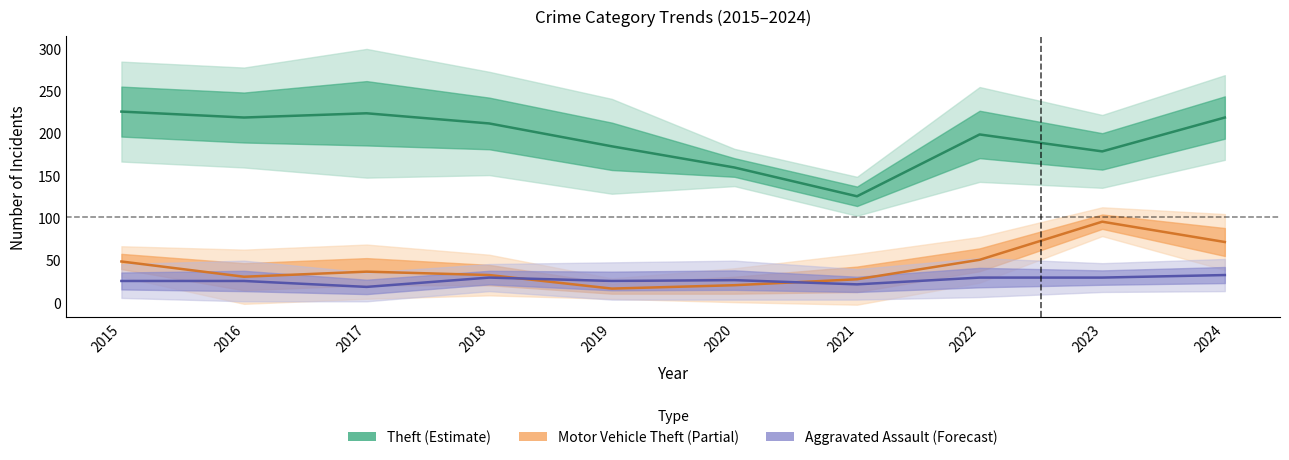

Which series changed the most between 2017 and 2021?

Theft (Estimate)